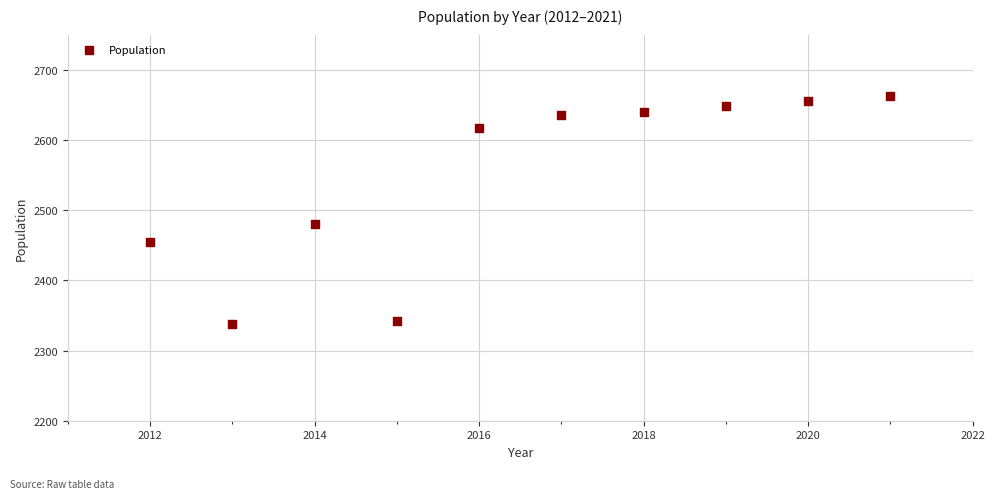

What Y value in the scatter plot is closest to 2500?

2480